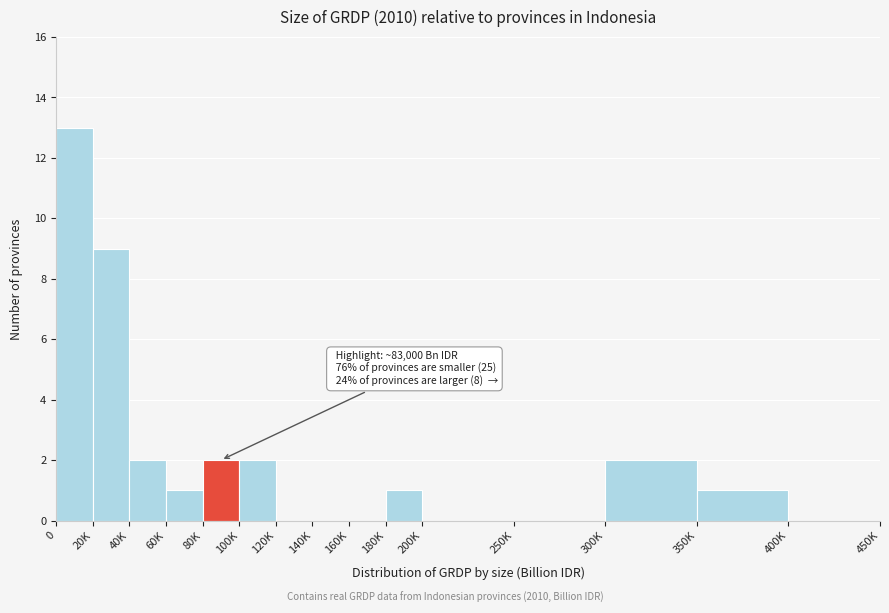

Reading right to left, list all the values displayed in this chart.

400K=0	350K=1	300K=2	250K=0	200K=0	180K=1	160K=0	140K=0	120K=0	100K=2	80K=2	60K=1	40K=2	20K=9	0=13